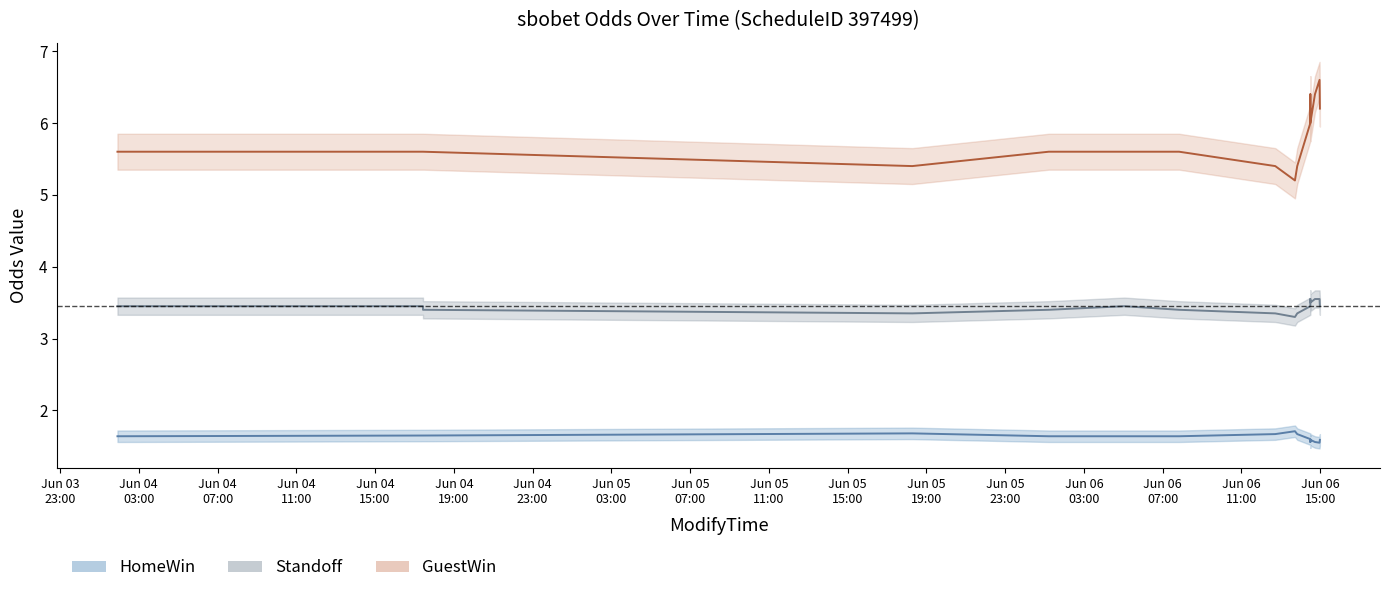

What is the smallest value displayed?

1.6